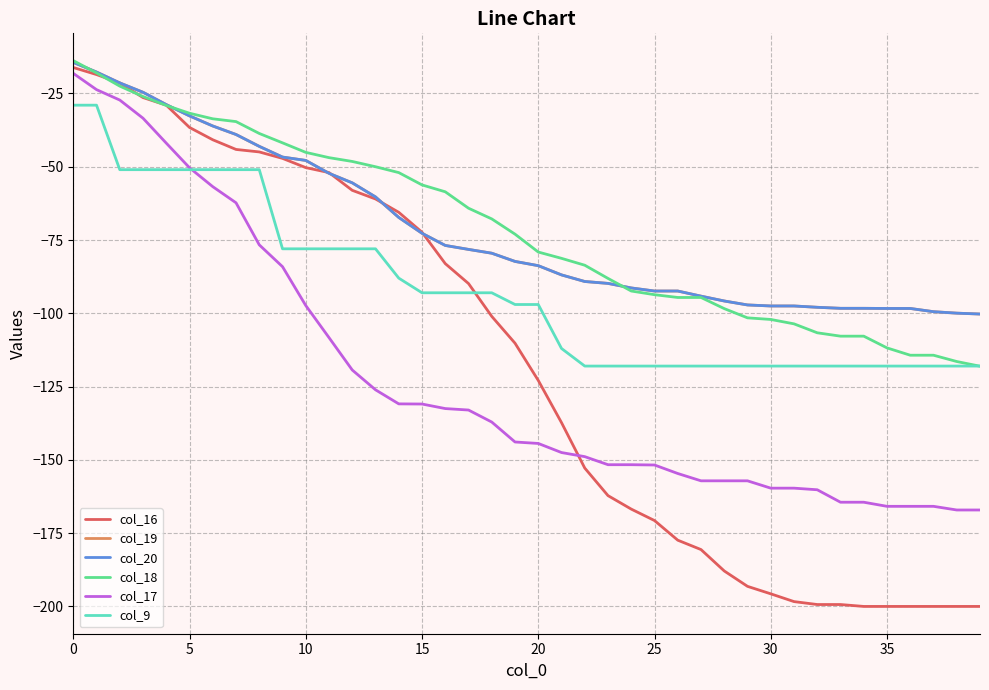

True or false: col_17 has more than 0 interior local peaks.

False